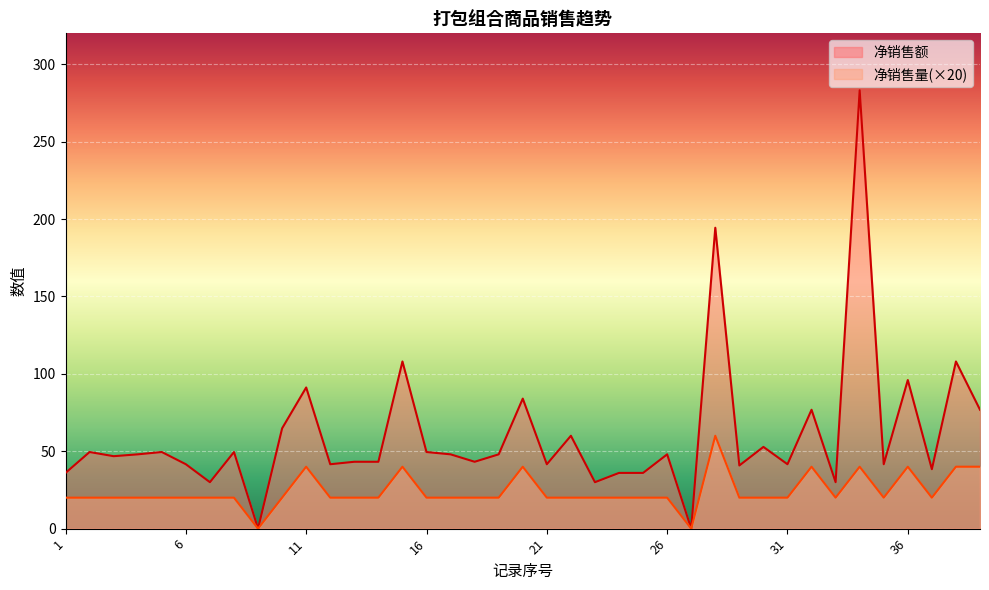

How many lines are shown in the chart?

2